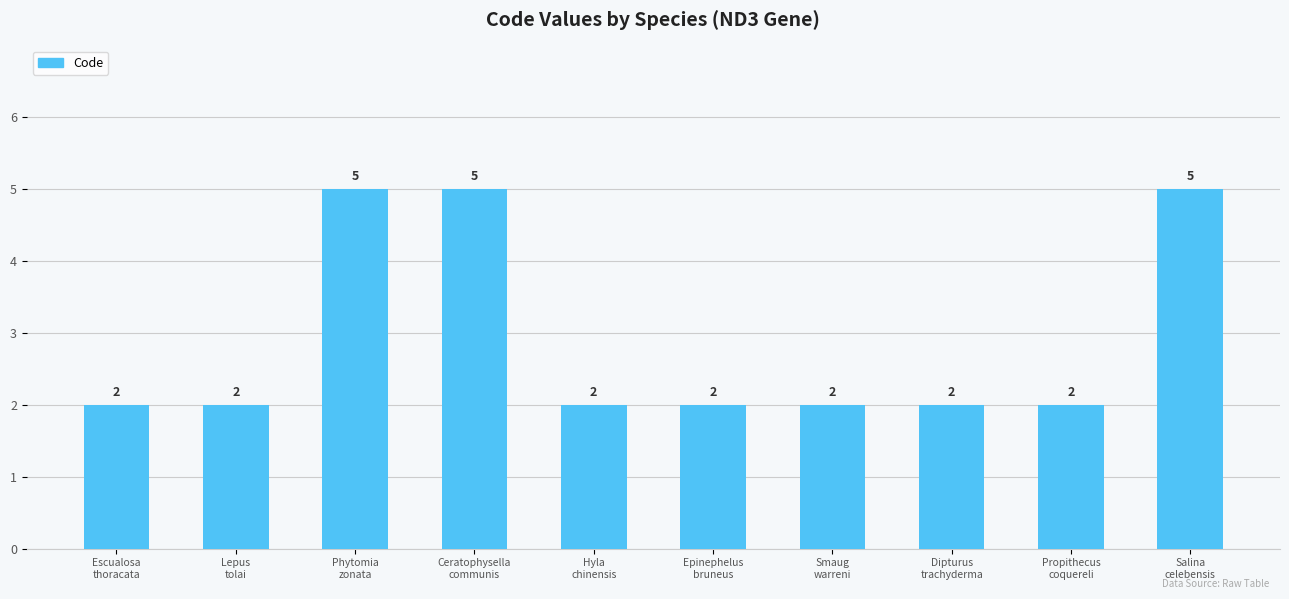

True or false: the data shows 2 at Dipturus
trachyderma.

True